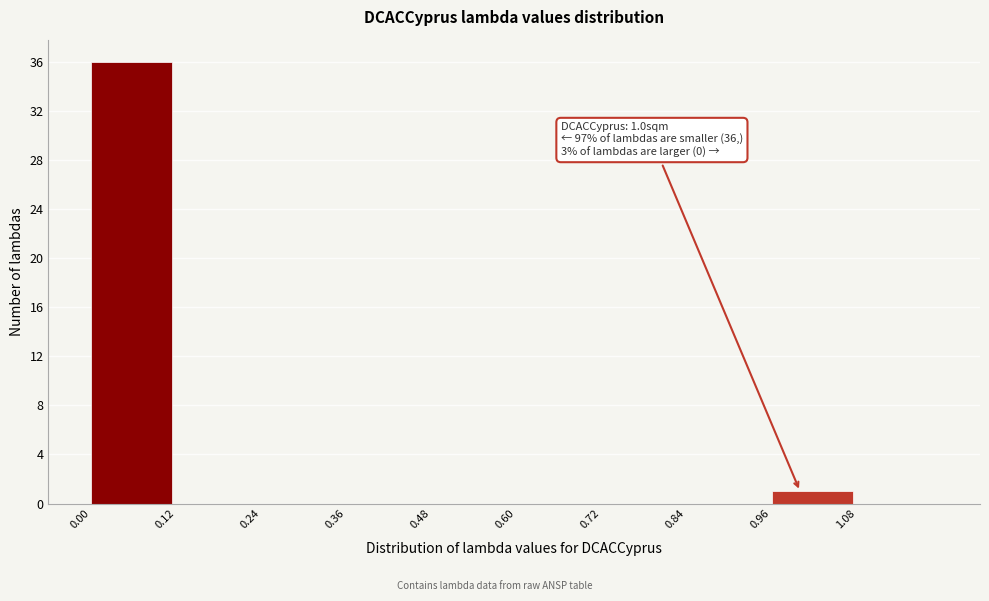

Over which range of the x-axis is the bar tallest?

0.00 to 0.12